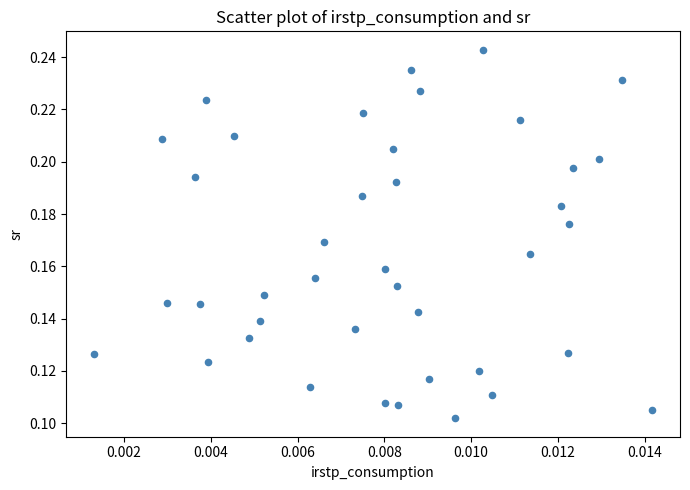

How many data points are displayed?

40